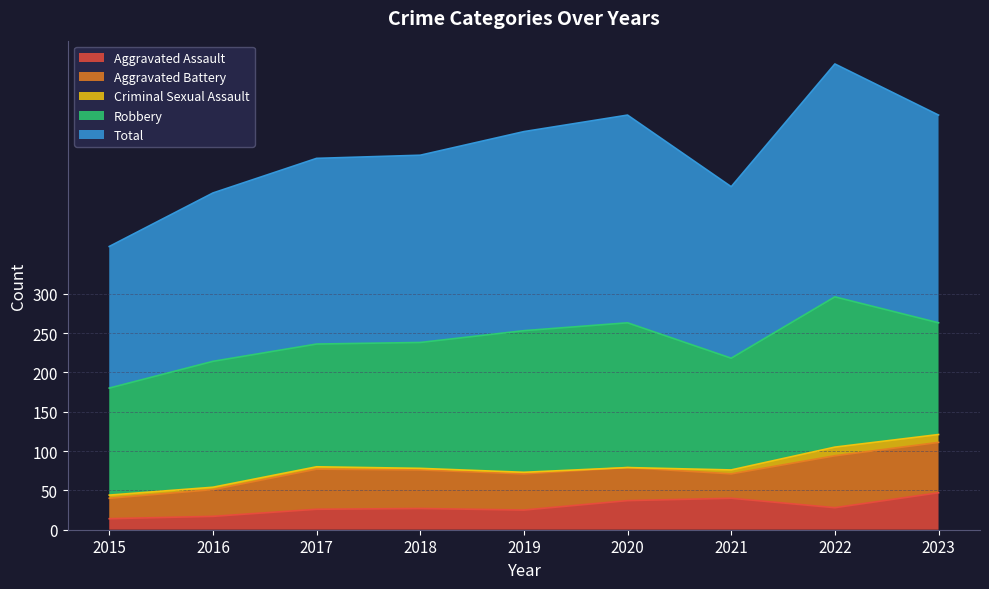

The Total series shows 296 at 2022. True or false?

True